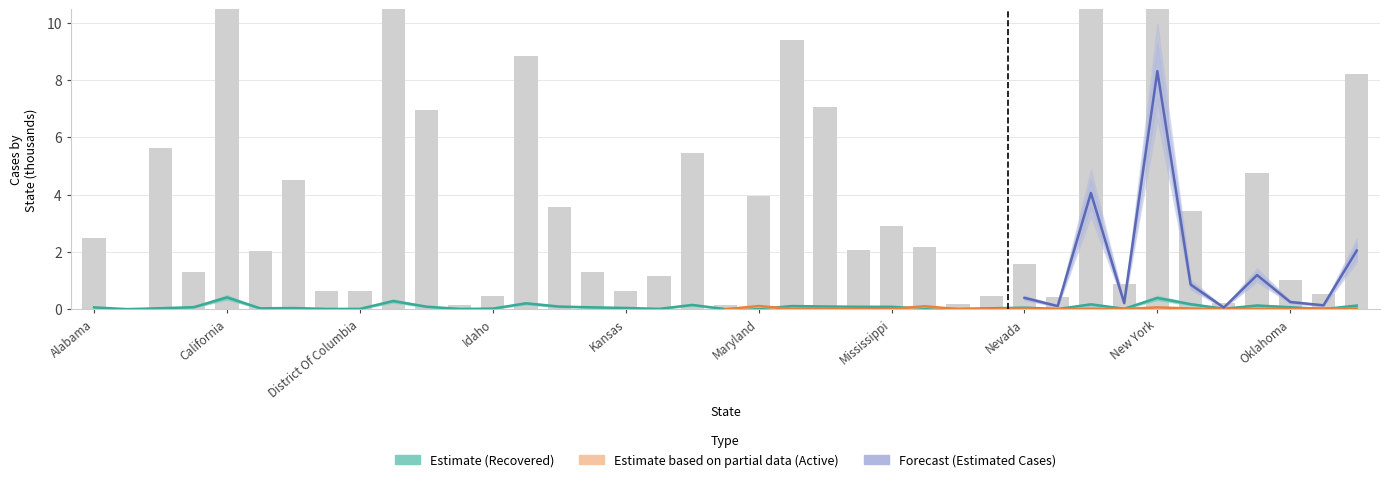

What is the label of the 10th bar from the right?

New Hampshire